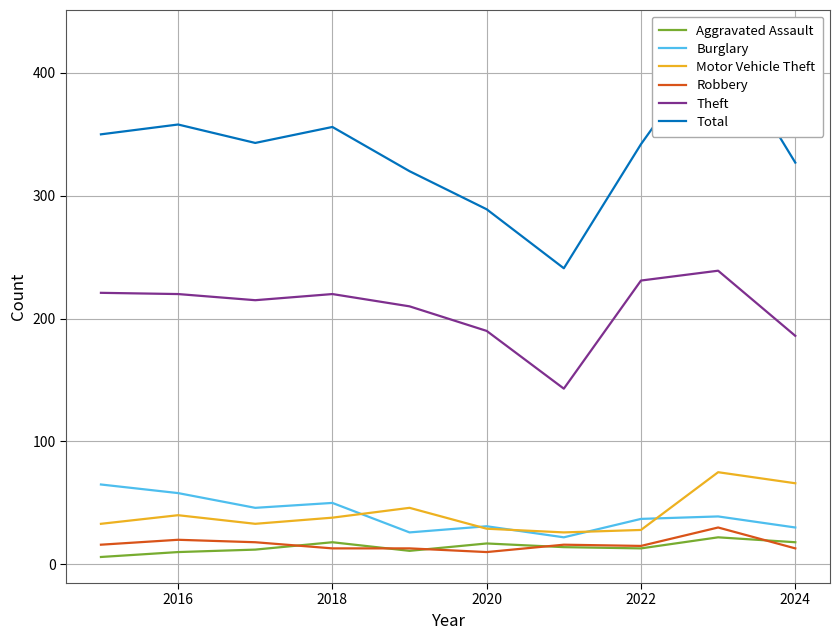

Does the chart have visible grid lines?

Yes